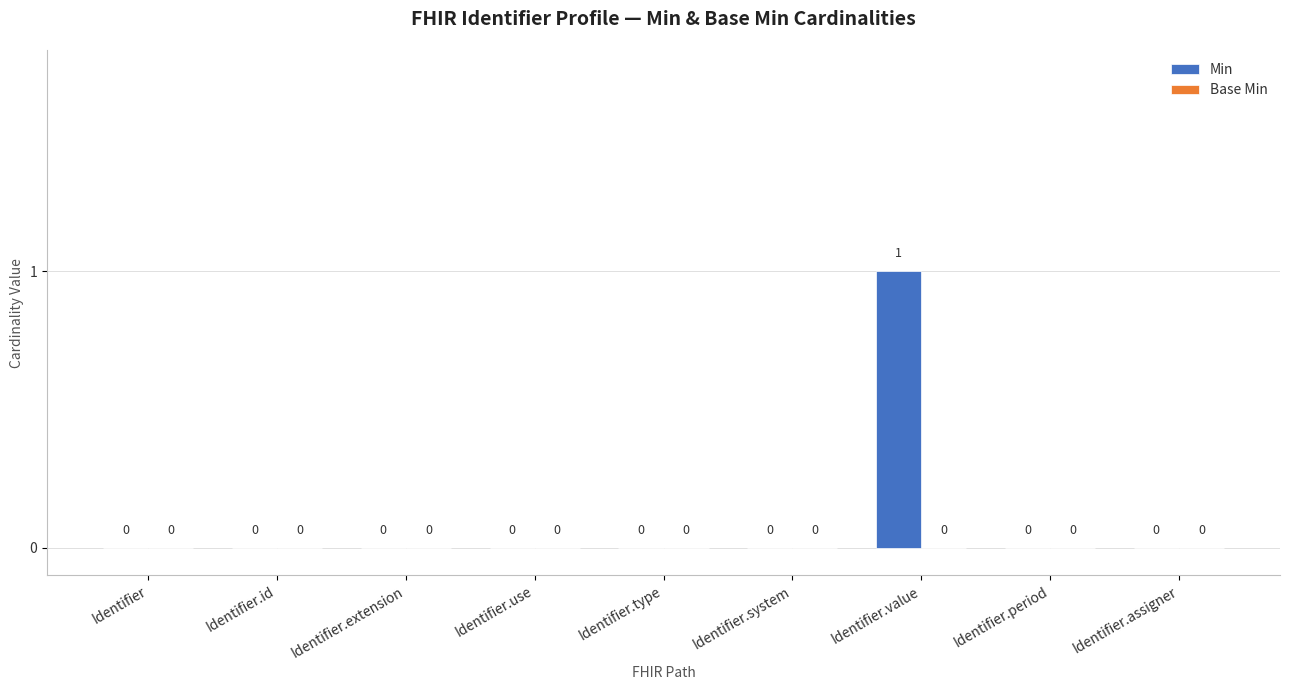

Reading left to right, transcribe all the data shown in this chart.

Identifier=0	Identifier.id=0	Identifier.extension=0	Identifier.use=0	Identifier.type=0	Identifier.system=0	Identifier.value=1	Identifier.period=0	Identifier.assigner=0